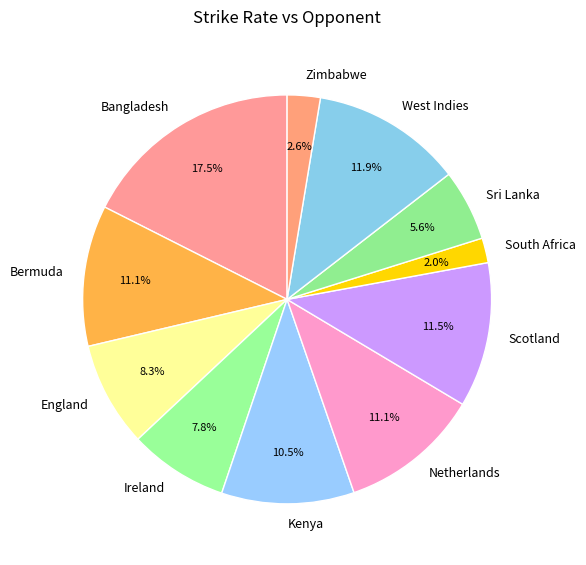

To the nearest percent, what is the combined percentage of West Indies and South Africa?

14%